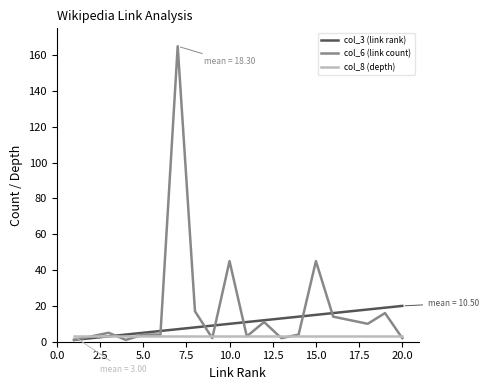

Which series has the widest spread of values?

col_6 (link count)